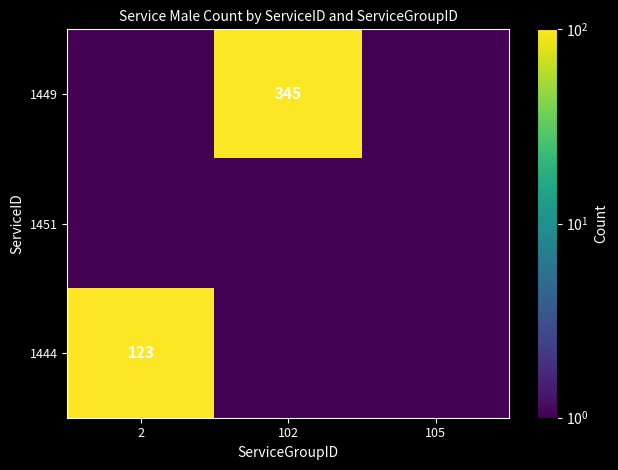

The 1444 series shows 123.0 at 2. True or false?

True